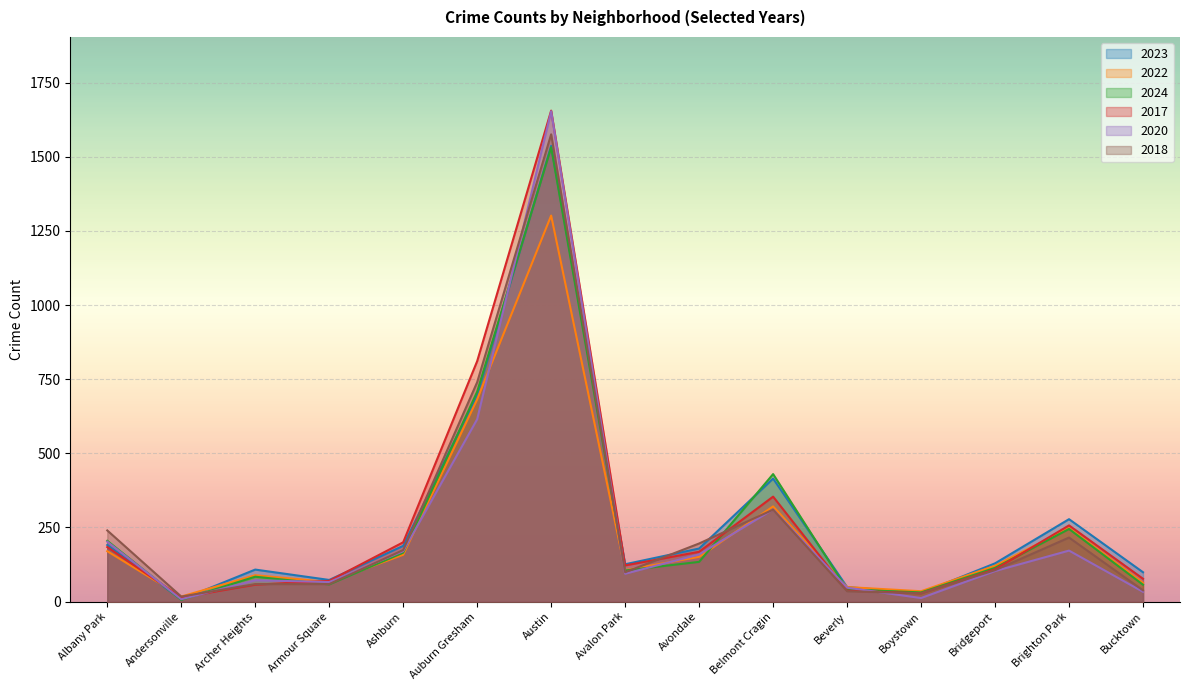

What is the difference between the 2023 values at Belmont Cragin and Andersonville?

408